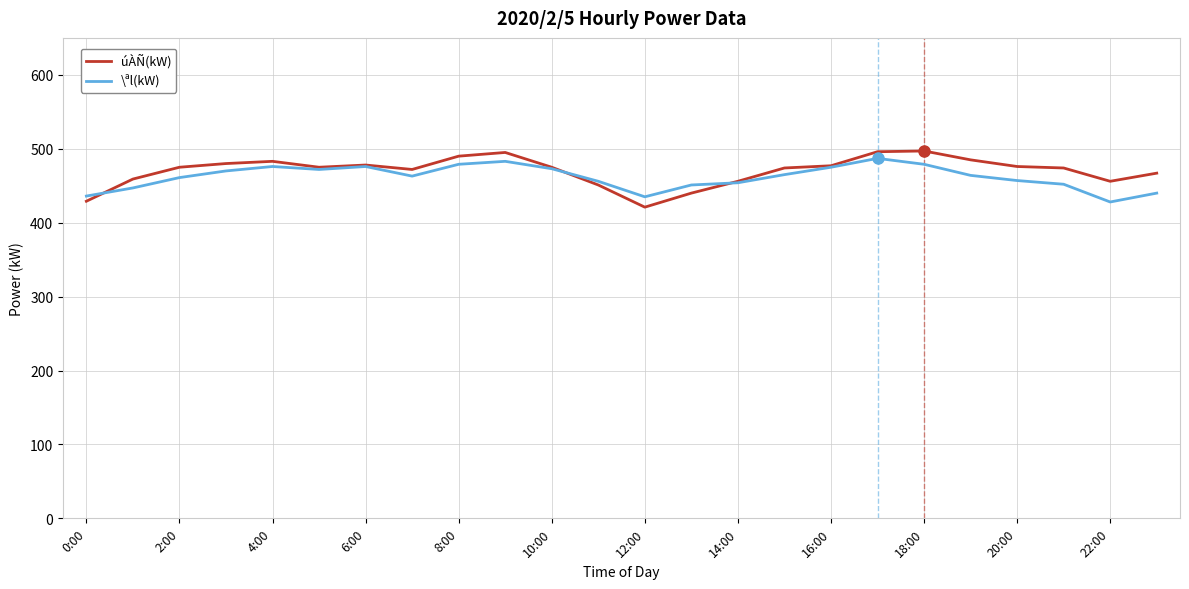

What is the maximum value for \ªl(kW)?

487